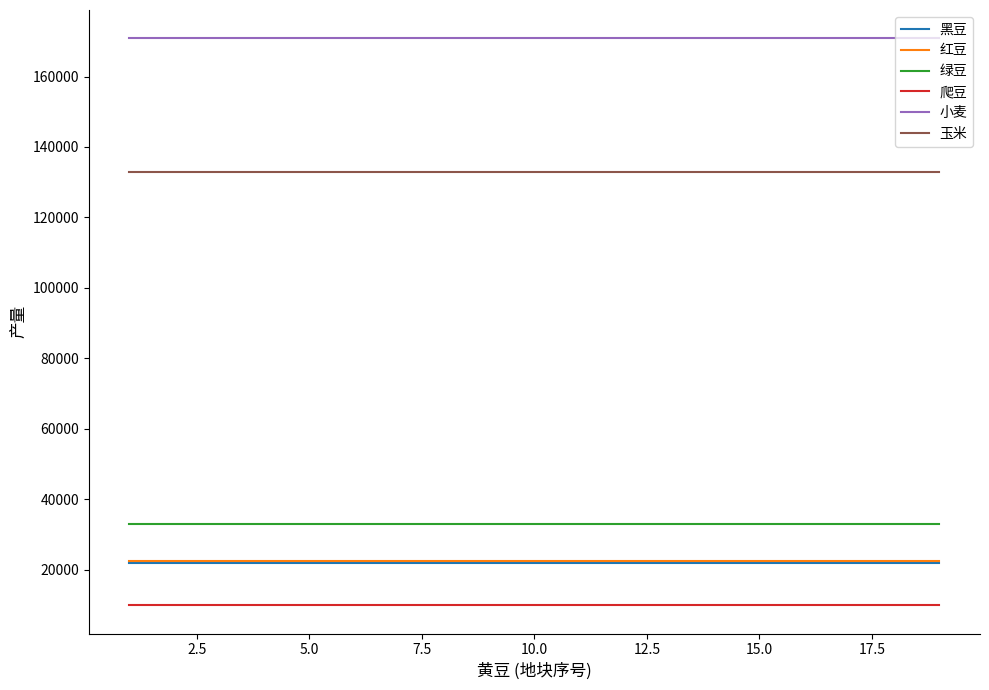

What is the smallest value displayed?

9875